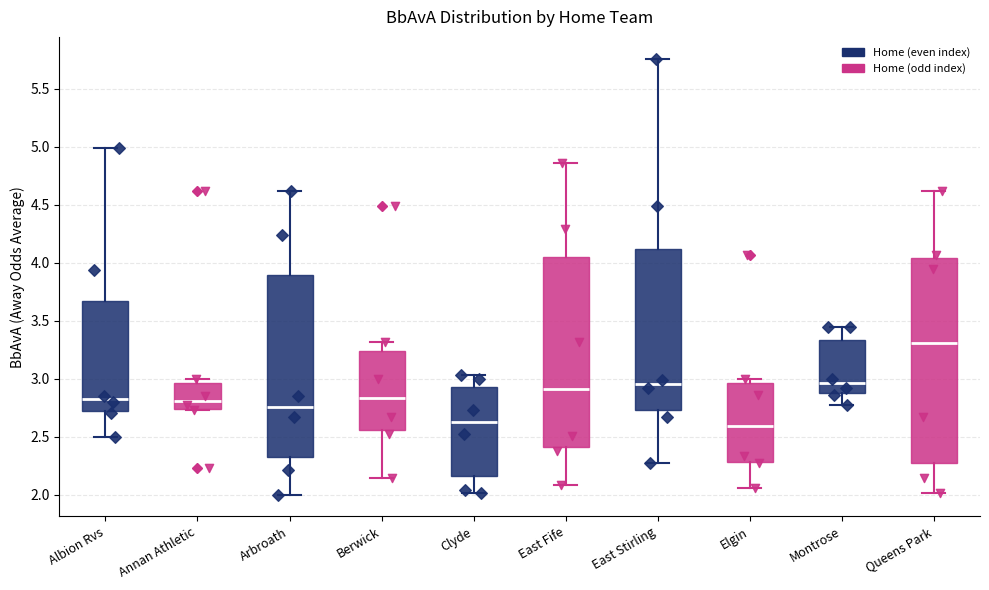

Which box's median line is the highest?

Queens Park